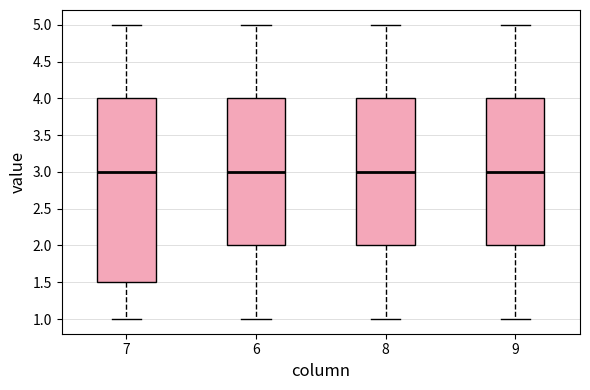

Where is the upper edge of the box at x = 6 on the y-axis? The values are not printed on the chart, so give them approximately, as read against the axis.

4.0